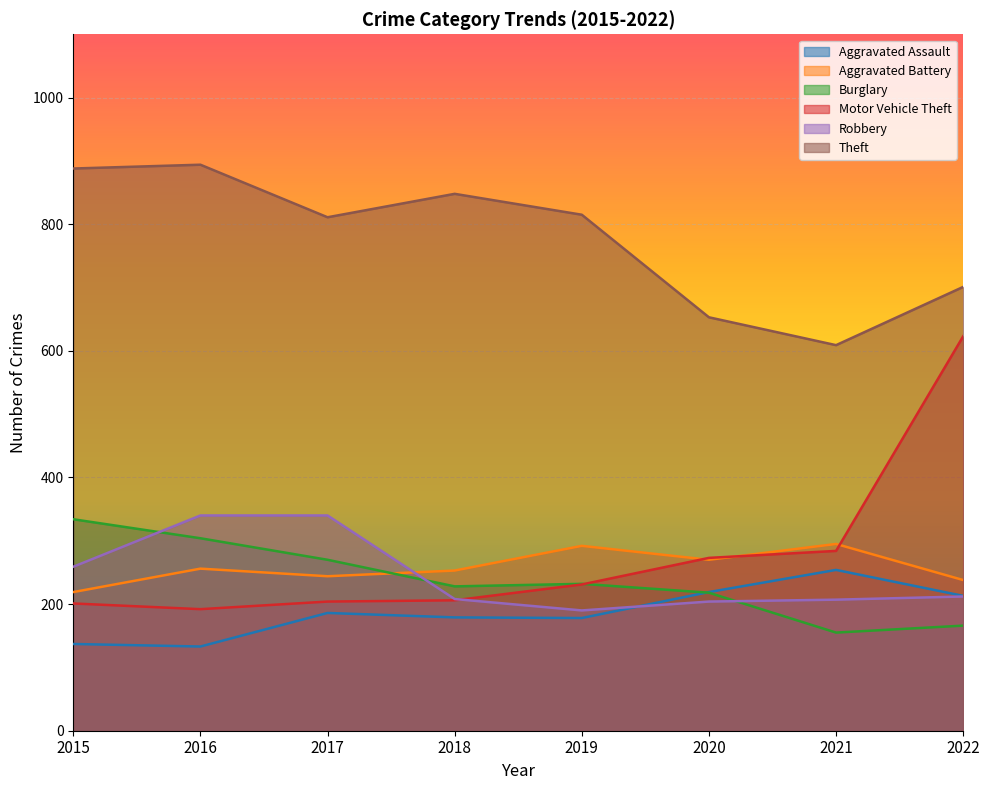

Between 2015 and 2019, which is larger?

2019